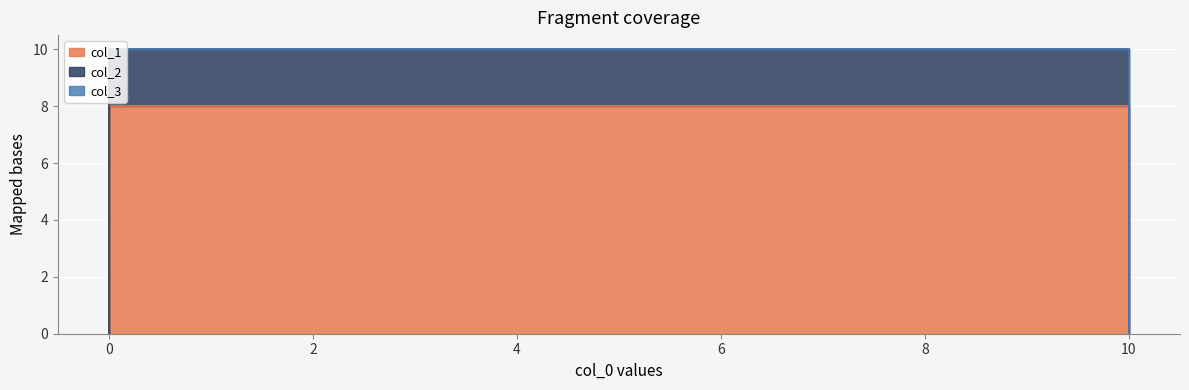

The col_1 series shows 1 at 0. True or false?

False